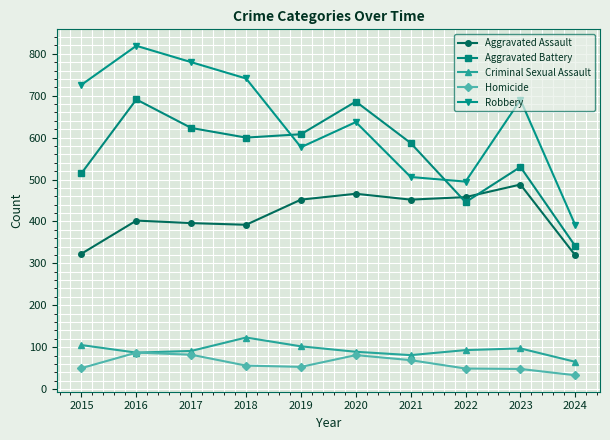

How many interior local peaks does the Robbery series have?

3